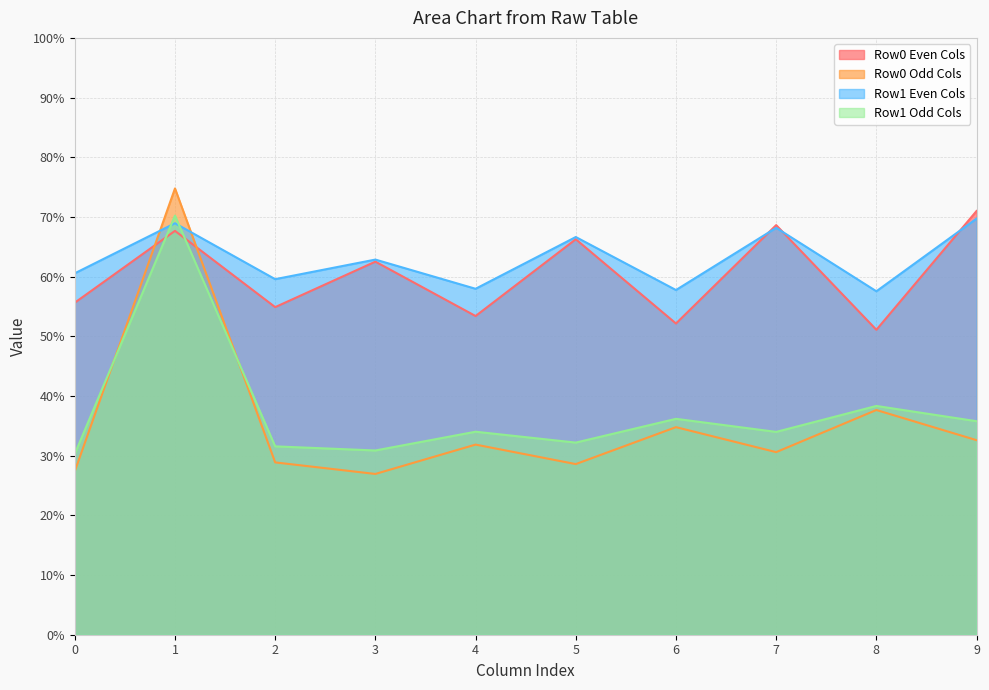

True or false: Row1 Odd Cols has a value of 38.3 at 8.

True